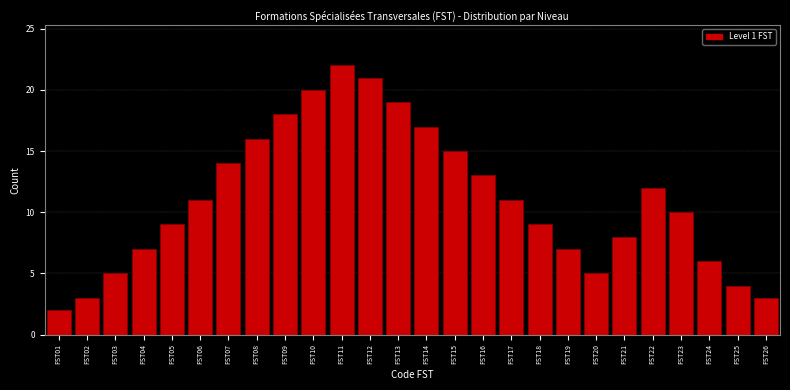

Reading left to right, list all the values displayed in this chart.

FST01=2	FST02=3	FST03=5	FST04=7	FST05=9	FST06=11	FST07=14	FST08=16	FST09=18	FST10=20	FST11=22	FST12=21	FST13=19	FST14=17	FST15=15	FST16=13	FST17=11	FST18=9	FST19=7	FST20=5	FST21=8	FST22=12	FST23=10	FST24=6	FST25=4	FST26=3